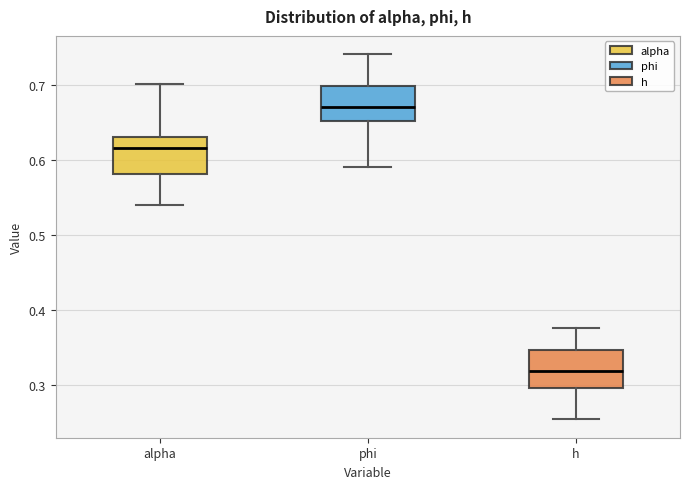

Where does the median line of the box for alpha sit on the y-axis? The values are not printed on the chart, so give them approximately, as read against the axis.

0.62